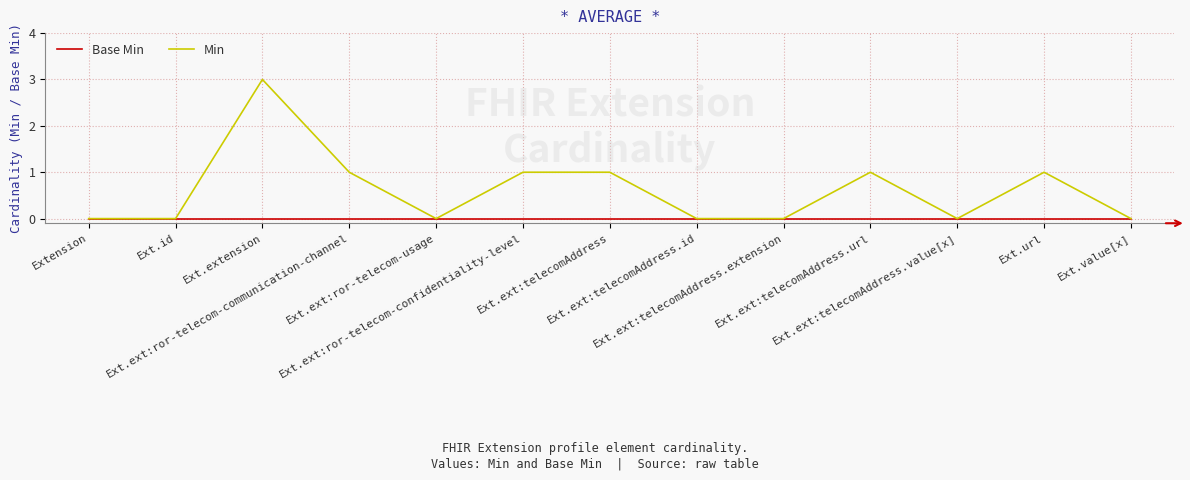

Which series has the largest total across all categories?

Min